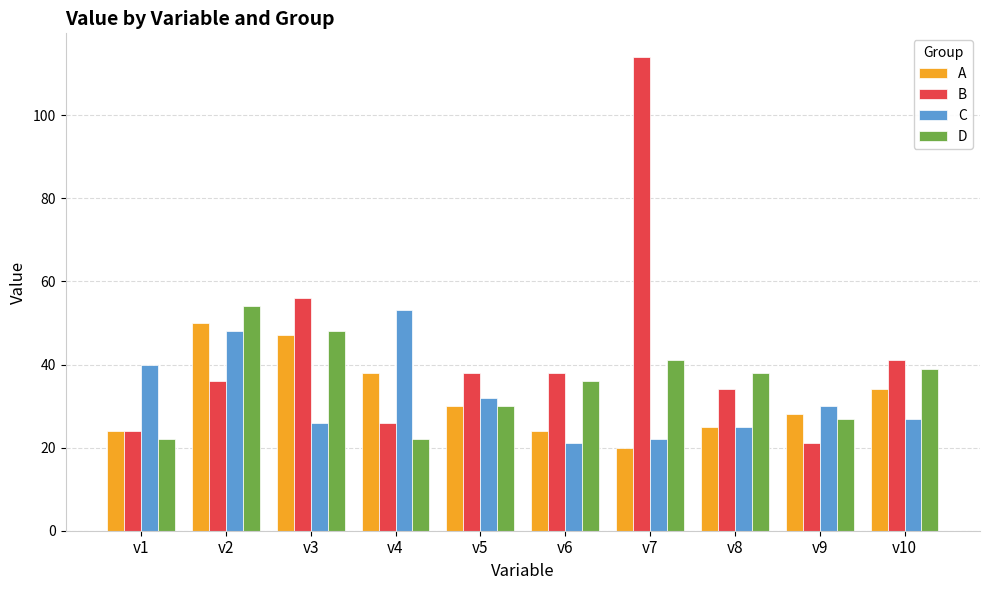

Count the number of categories in the chart.

10